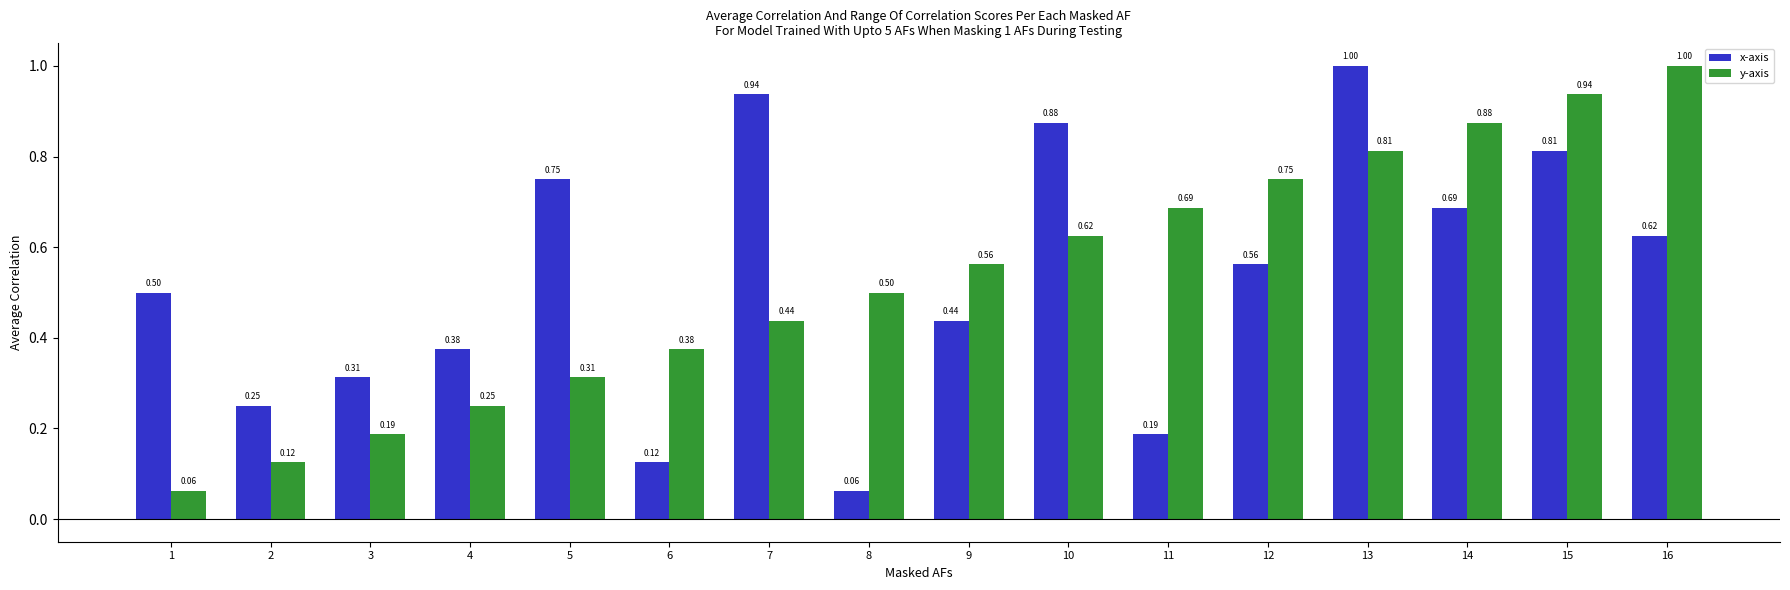

What is the sum of all y-axis values?

8.5